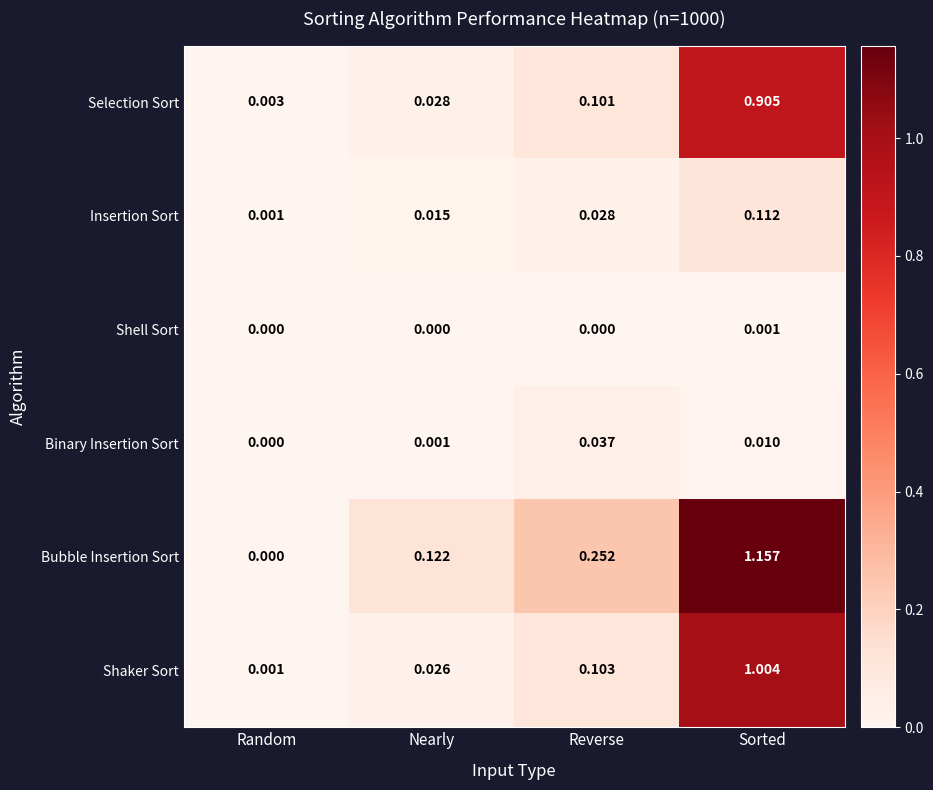

Which series has the widest spread of values?

Bubble Insertion Sort